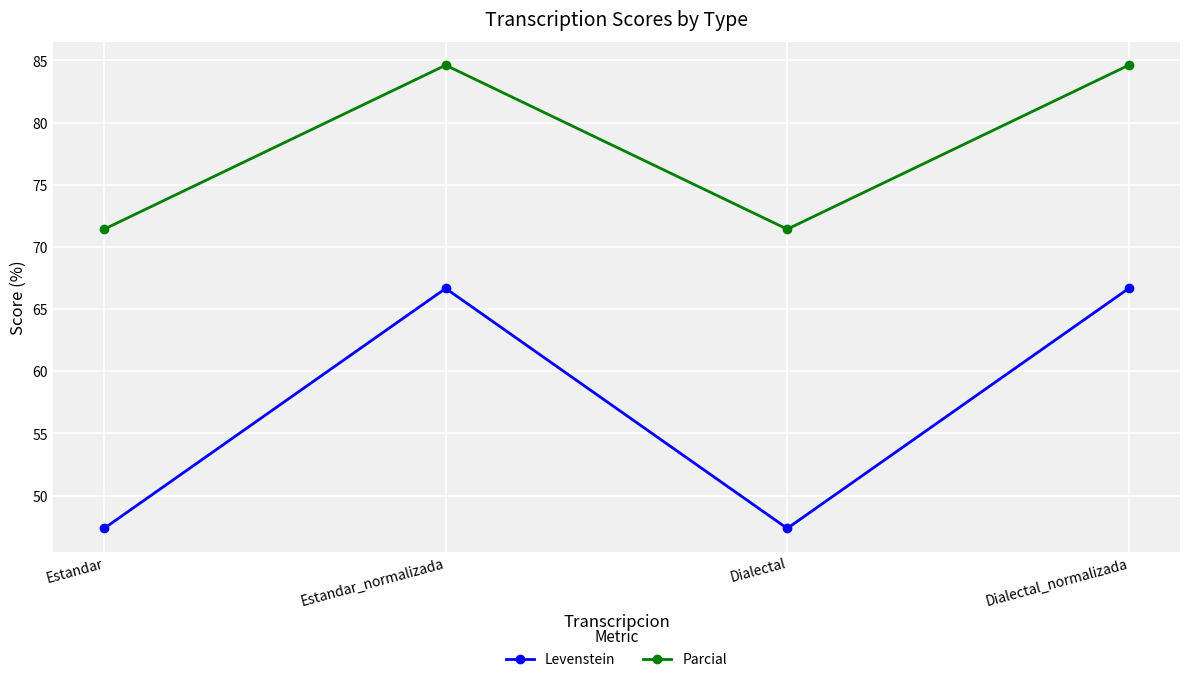

In Parcial, how many points are higher than both neighbors (excluding endpoints)?

1